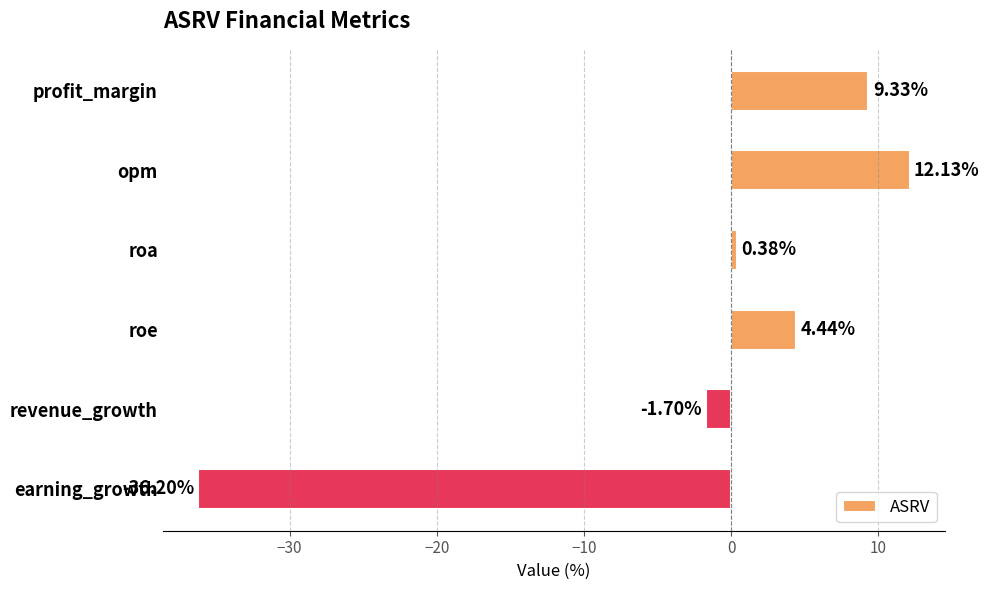

How many values exceed 4?

3